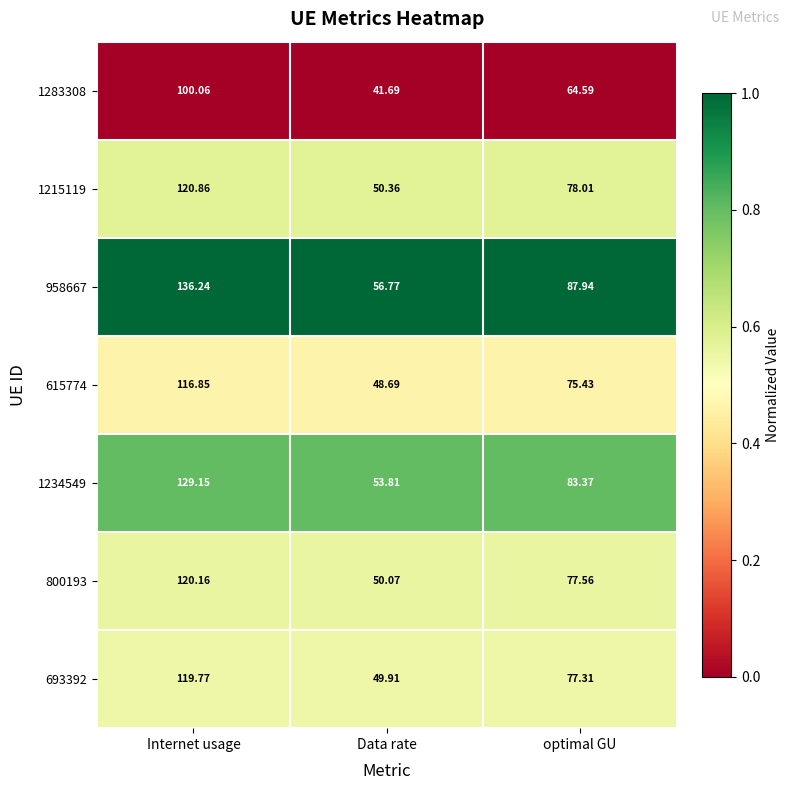

At which category is the sum across all series the highest?

Internet usage